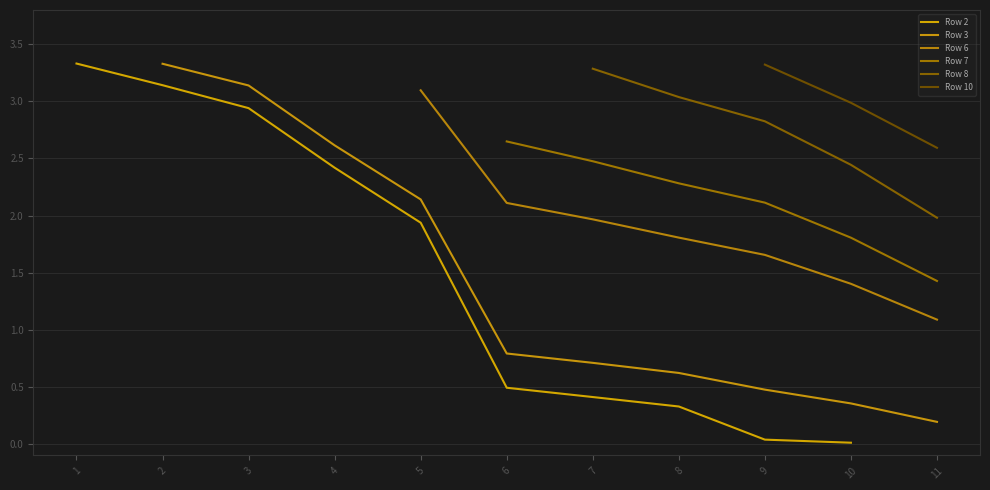

Is this an area chart (filled region under the line)?

No